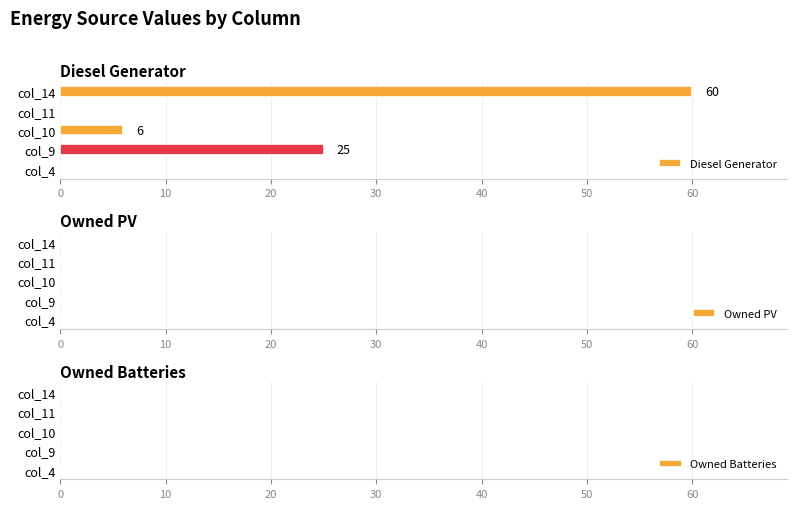

Are the bars horizontal?

Yes